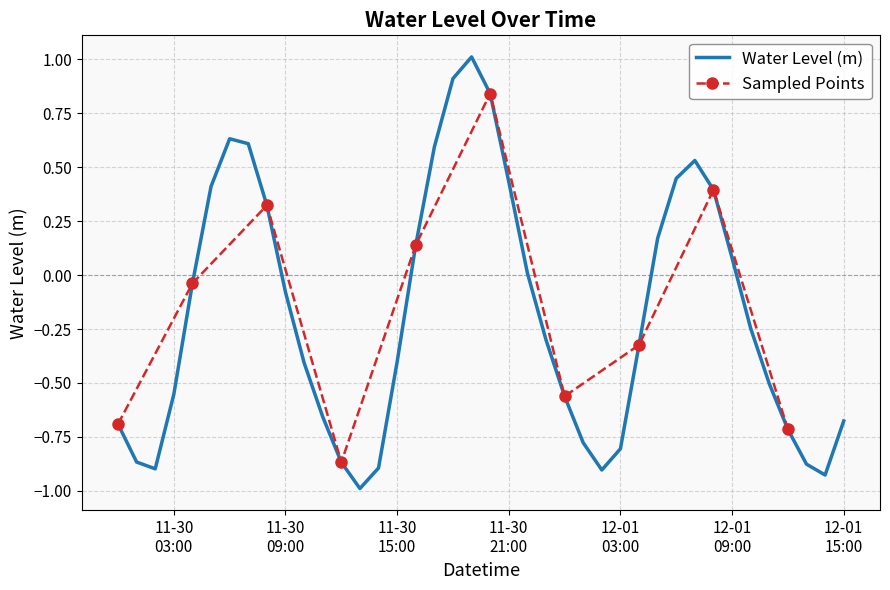

What is the lowest value of the Water Level (m) series?

-1.0